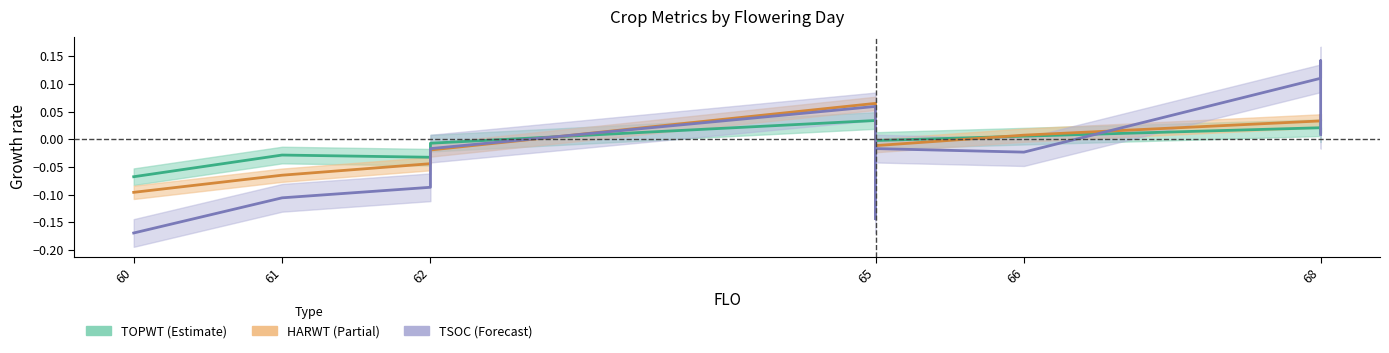

At which label does TOPWT reach its peak?

65